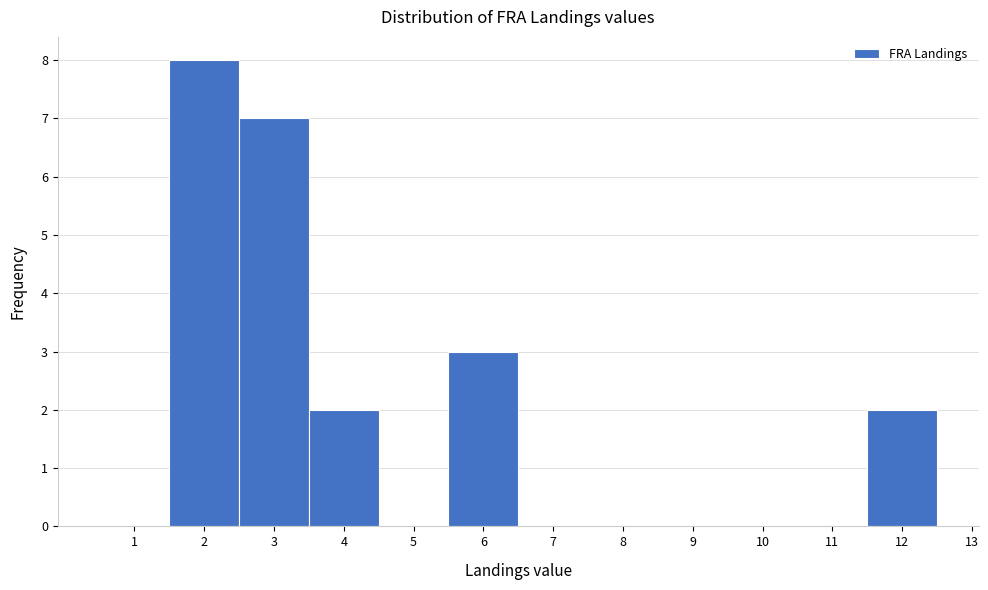

What is the height of the bar covering 2.5 to 3.5 on the x-axis? The values are not printed on the chart, so give them approximately, as read against the axis.

7